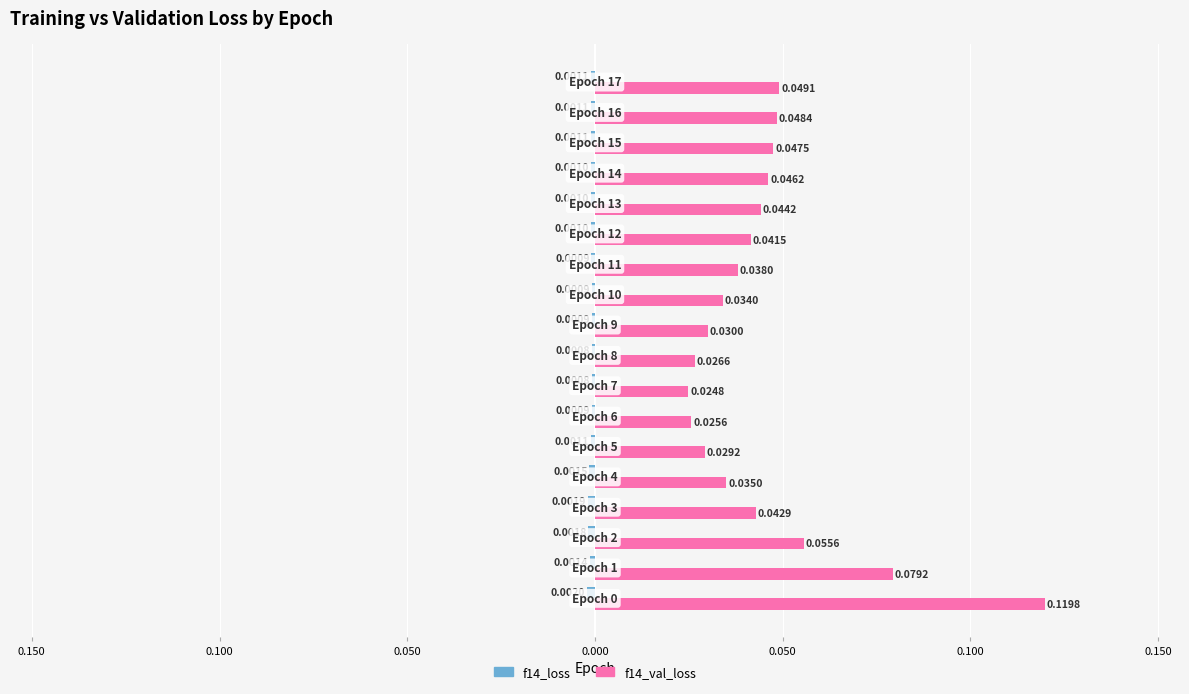

Which series has the largest range (max minus min)?

f14_val_loss